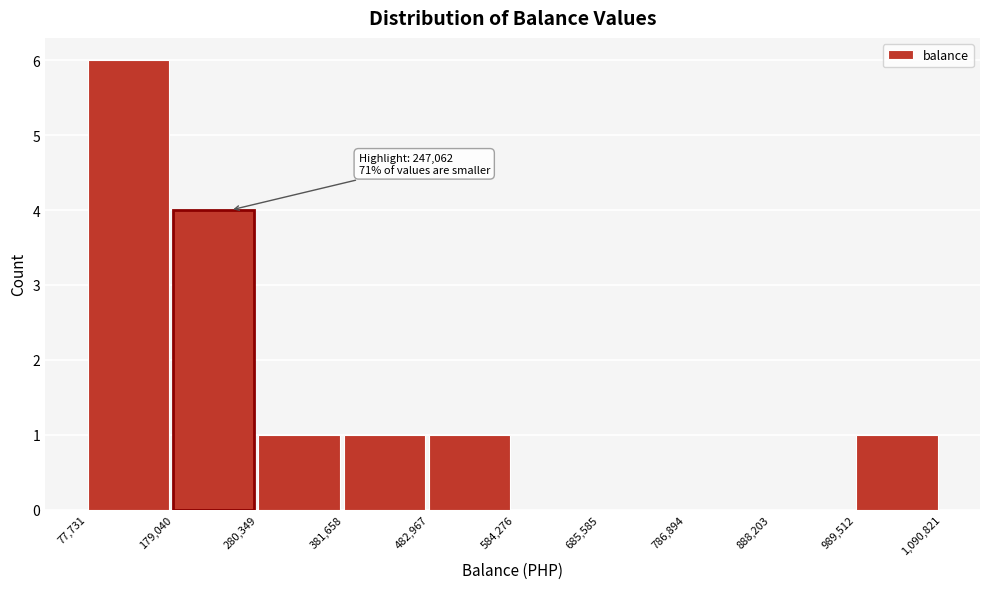

Over which range of the x-axis is the bar tallest?

77,731 to 179,040